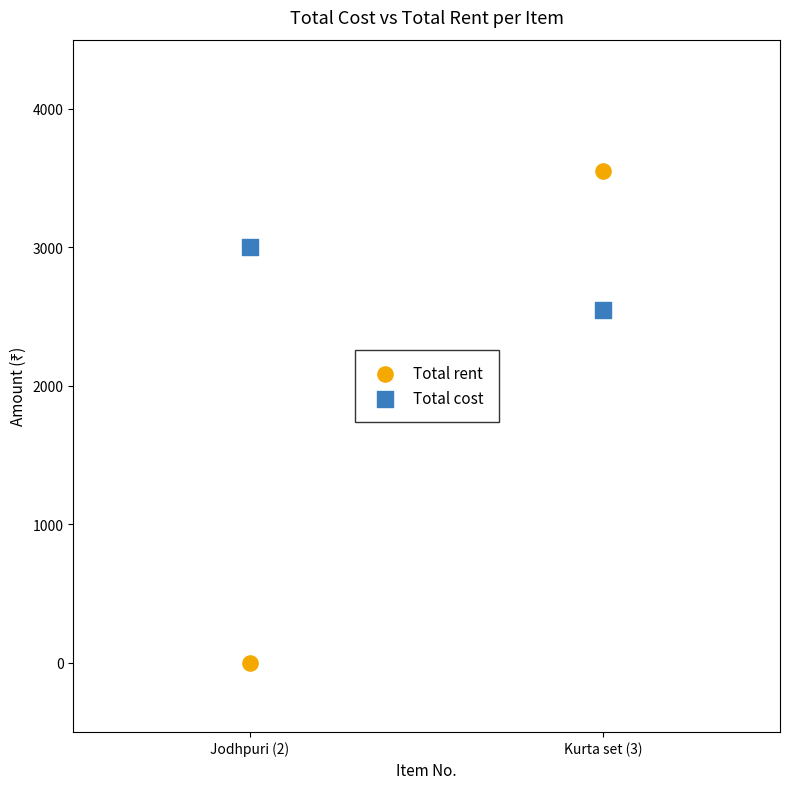

Which series contains the highest Y value?

Total rent